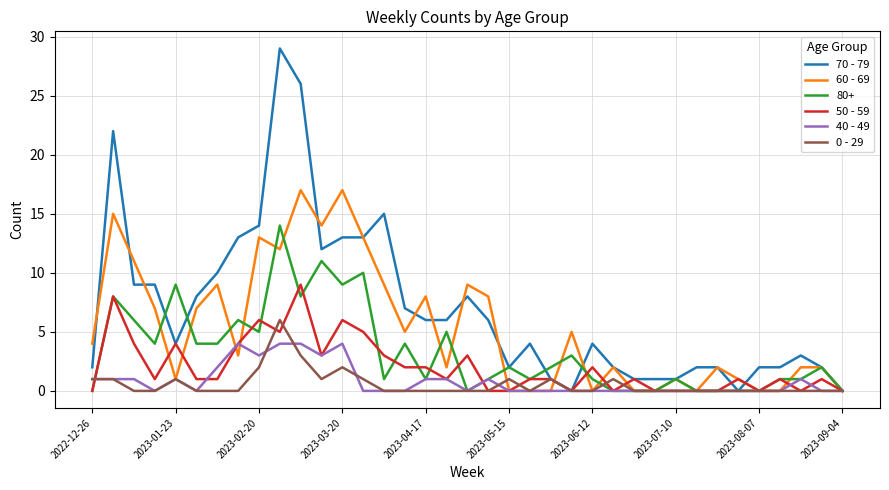

Which series has the widest spread of values?

70 - 79